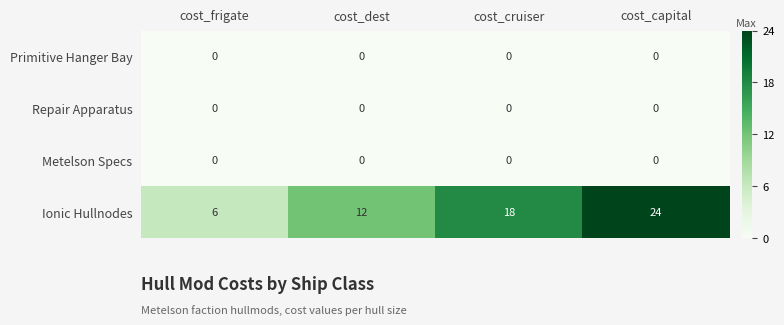

List the labels in order of Ionic Hullnodes value, largest first.

cost_capital, cost_cruiser, cost_dest, cost_frigate